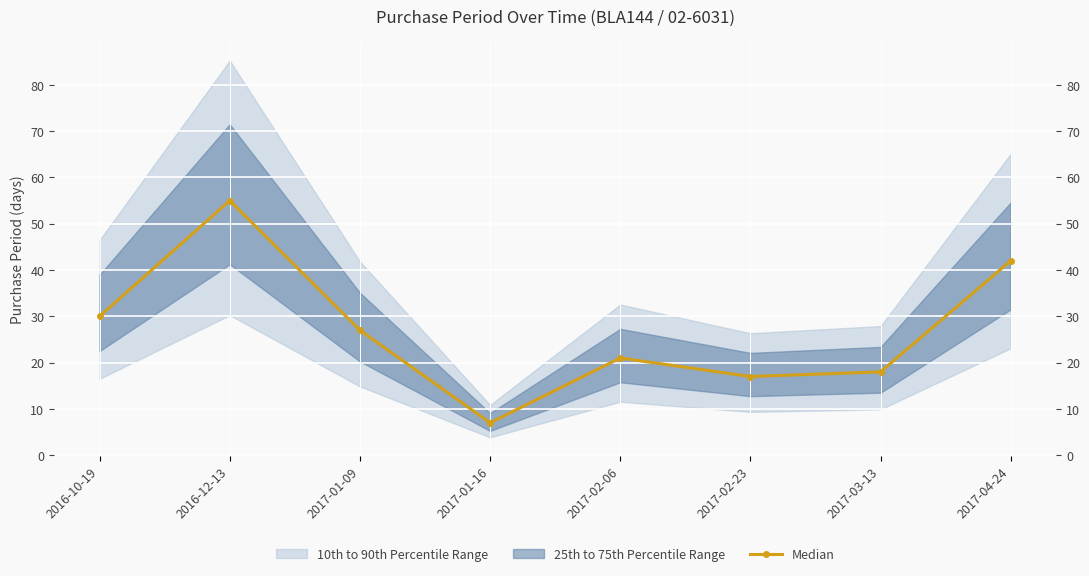

At which label does the data first exceed 27?

2016-10-19